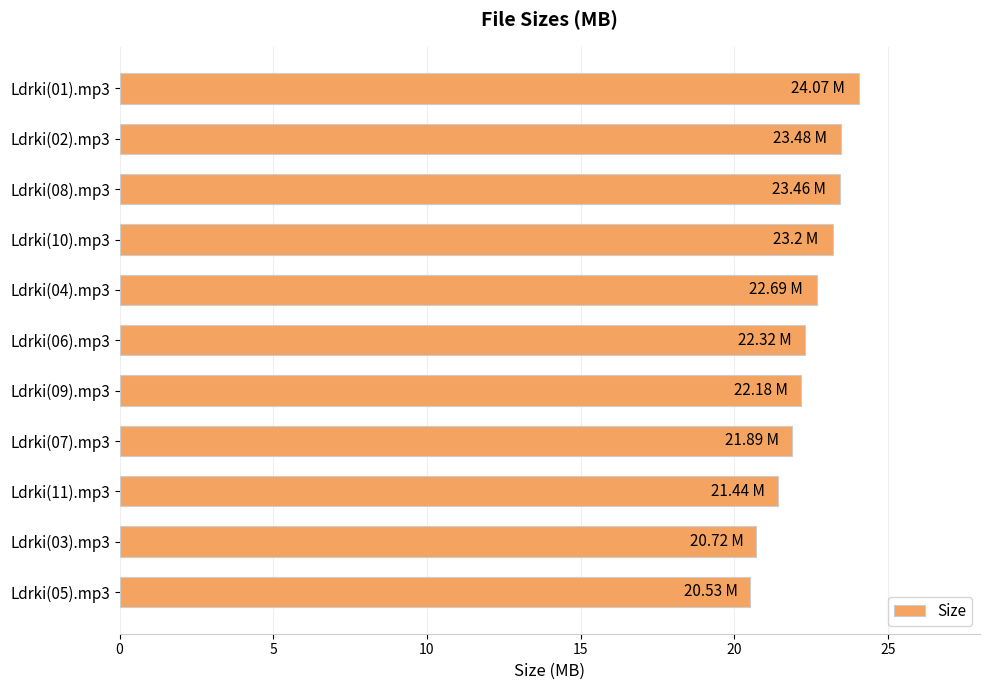

What is the sum of all values?

246.0